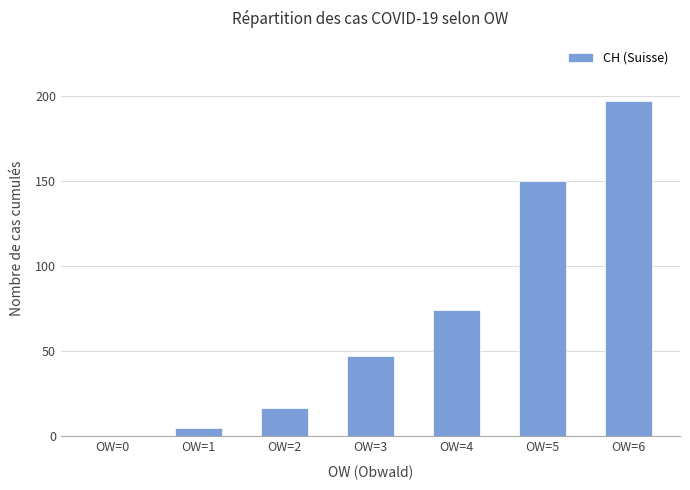

Which category has the highest value across all series?

OW=6